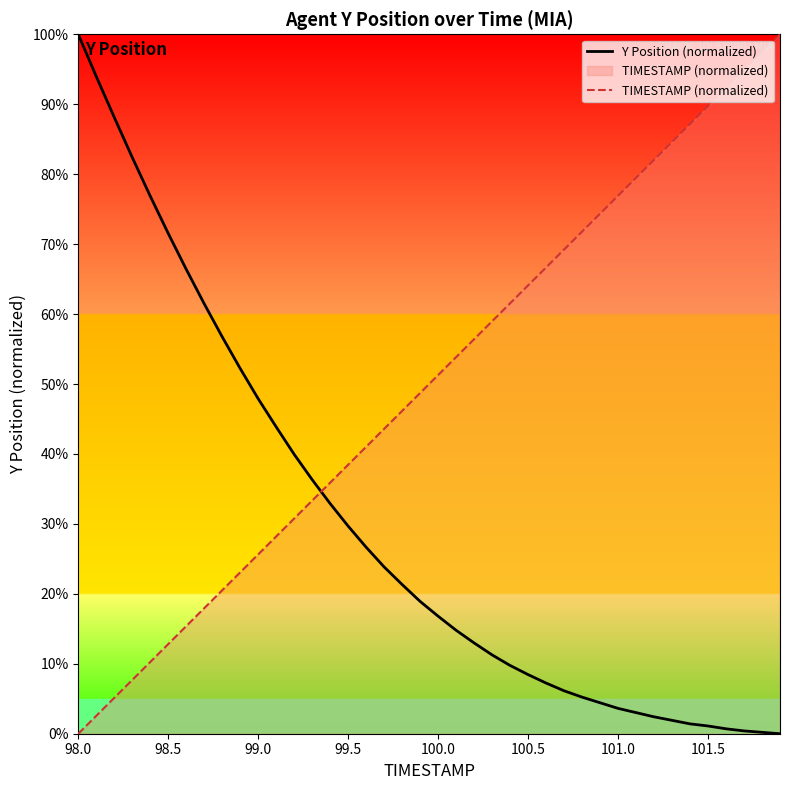

True or false: TIMESTAMP (normalized) and Y Position (normalized) cross at least once.

True